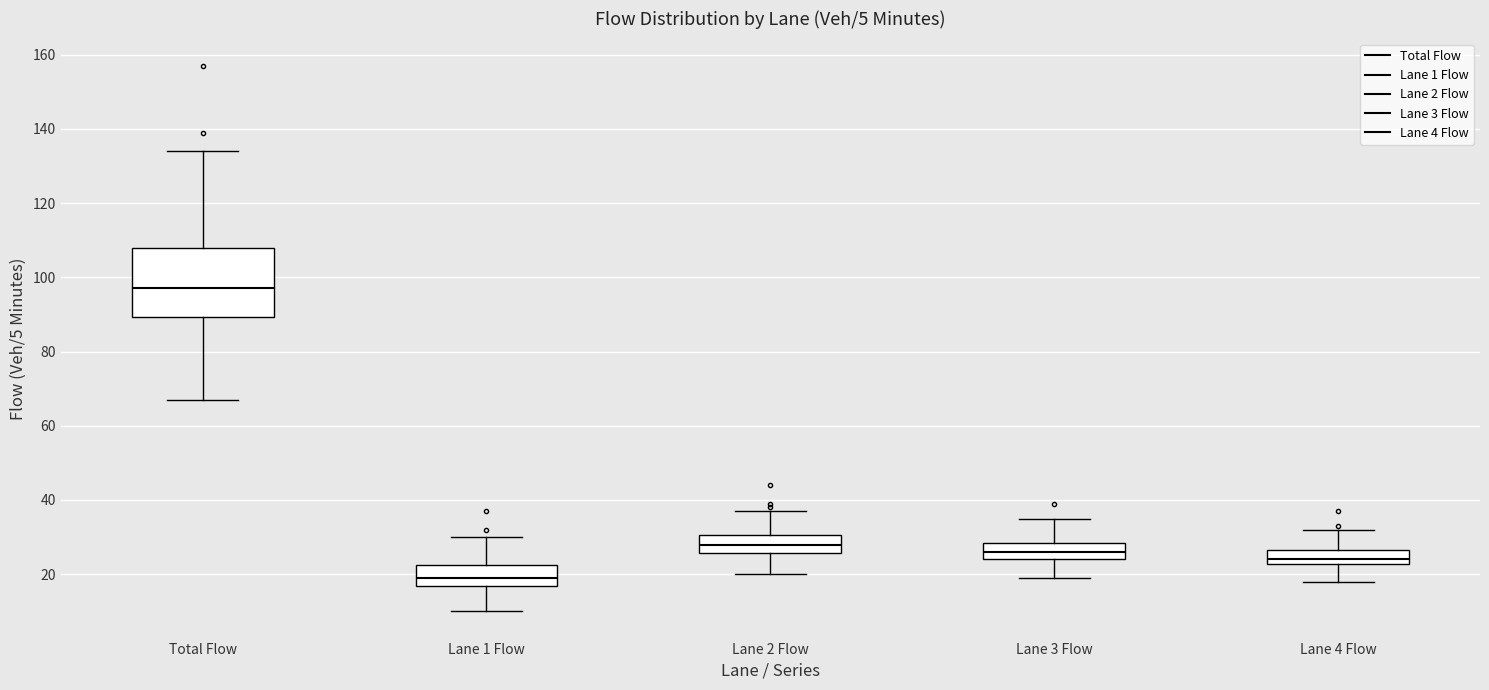

Reading left to right, transcribe this box plot: for each box, give where its median line is, the range the box spans, and where its two whiskers end, as read against the y-axis. The values are not printed on the chart, so give them approximately, as read against the axis.

Total Flow: median 98, box 90 to 108, whiskers 68 to 134
Lane 1 Flow: median 20, box 16 to 22, whiskers 10 to 30
Lane 2 Flow: median 28, box 26 to 30, whiskers 20 to 38
Lane 3 Flow: median 26, box 24 to 28, whiskers 20 to 36
Lane 4 Flow: median 24, box 22 to 26, whiskers 18 to 32